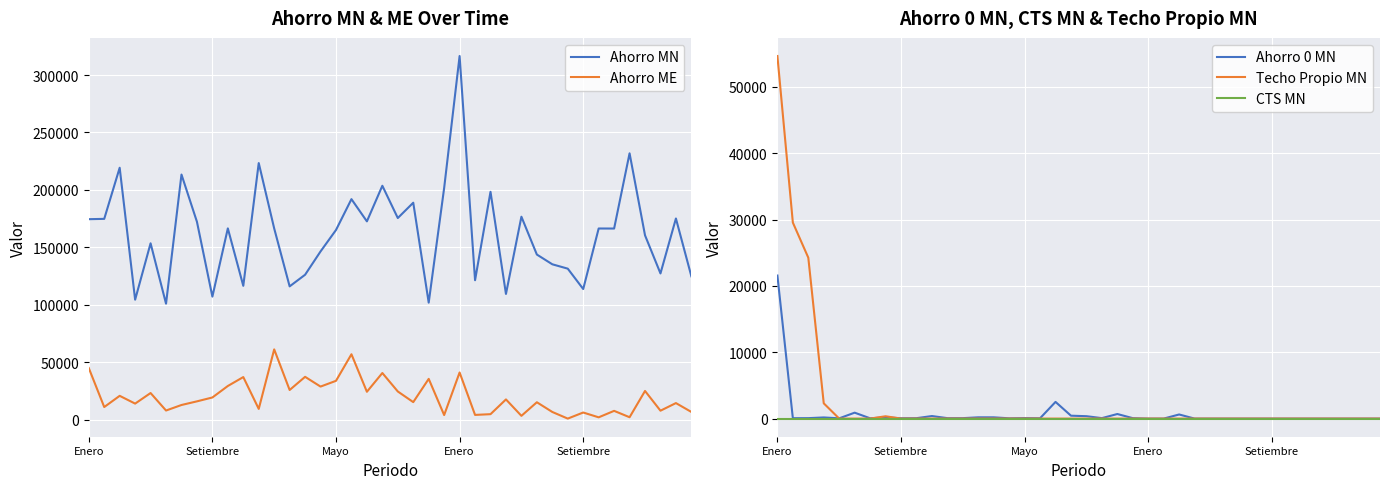

What are all the series names shown in the legend?

Ahorro MN, Ahorro ME, Ahorro 0 MN, Techo Propio MN, CTS MN